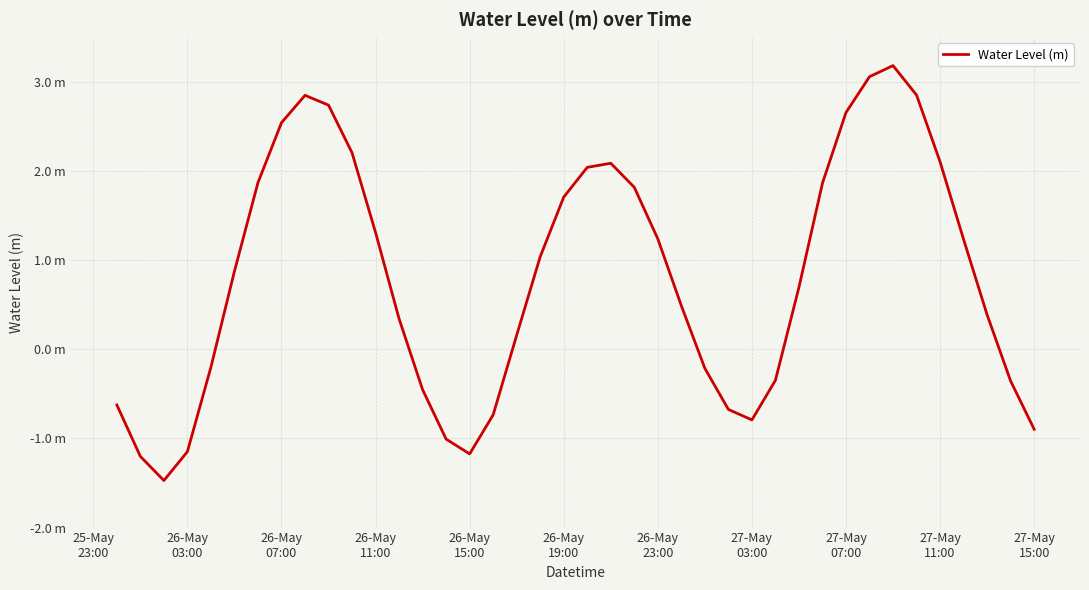

Is this an area chart (filled region under the line)?

No